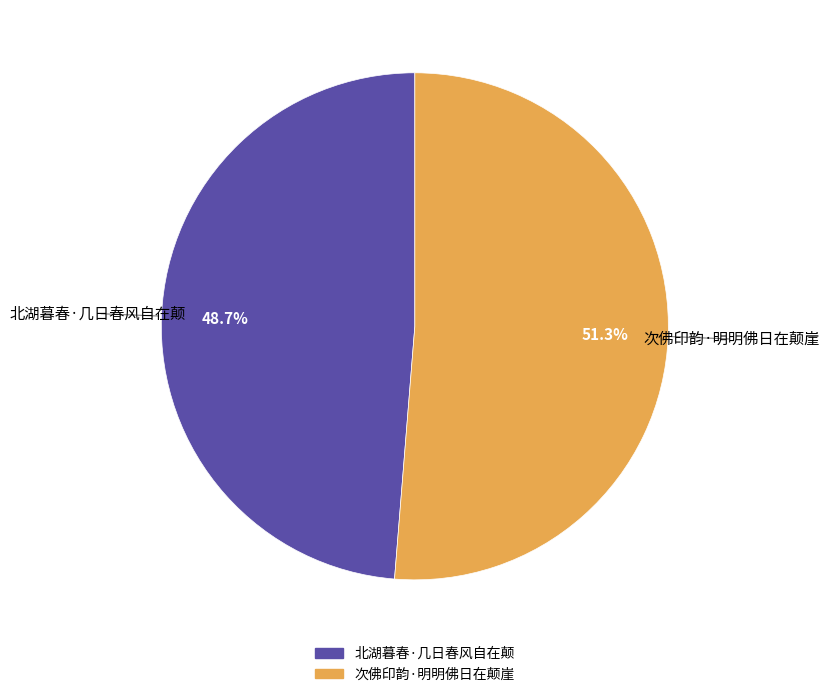

To the nearest percent, what is the difference between the 北湖暮春·几日春风自在颠 and 次佛印韵·明明佛日在颠崖 slice percentages?

3%